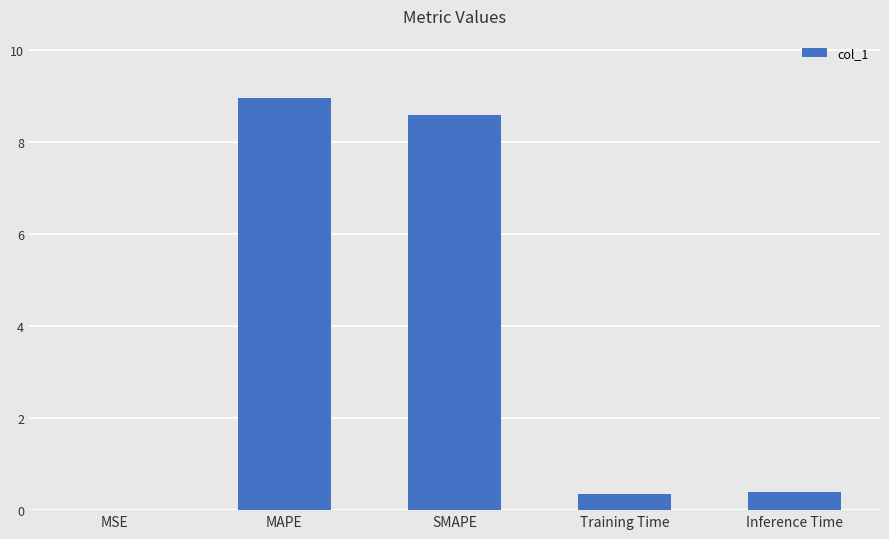

How many series are shown in this chart?

1